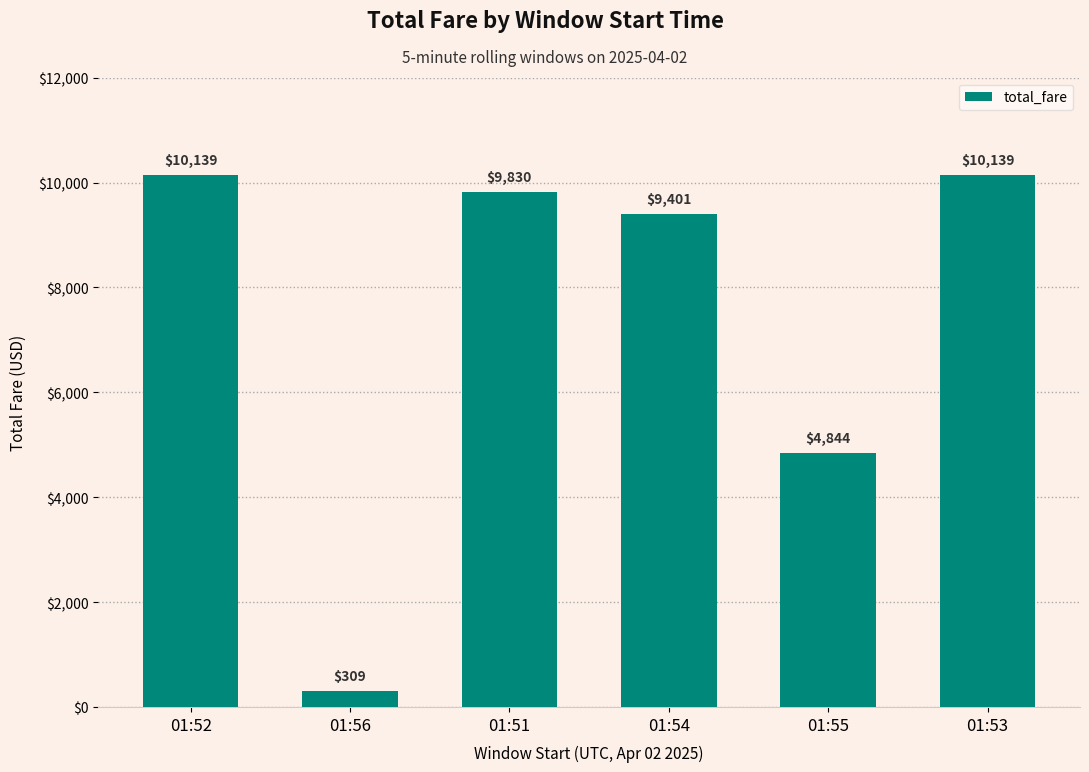

Approximately how many times larger is the value at 01:53 compared to 01:52?

1.0